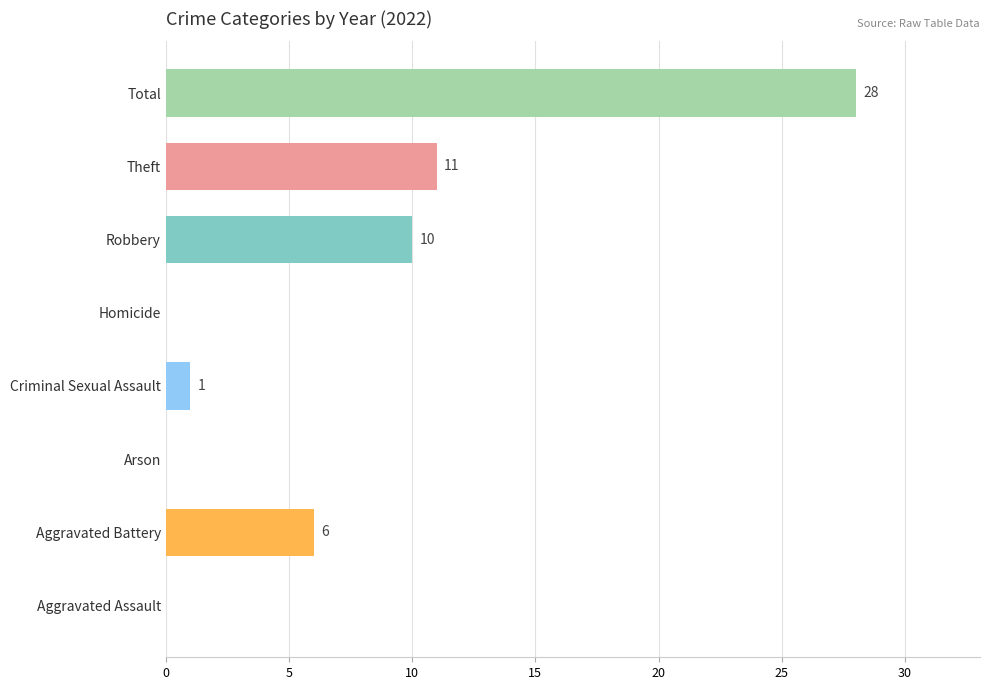

What is the sum of all values?

56